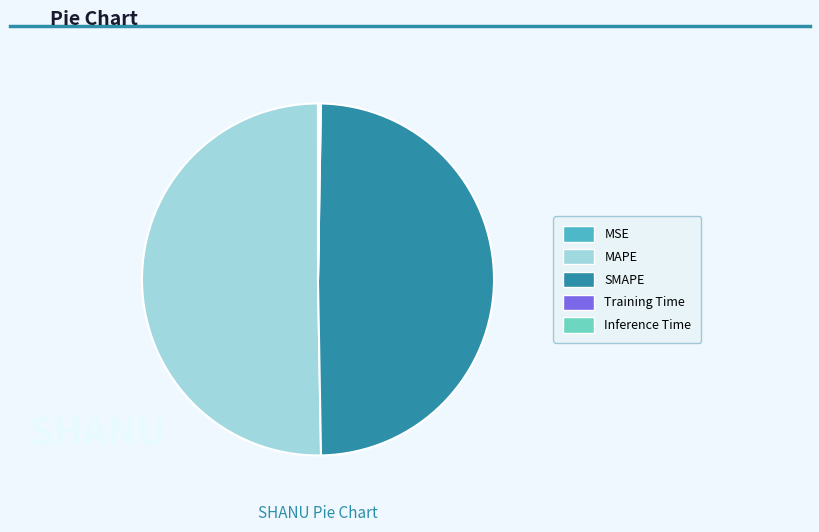

Which slice is the largest?

MAPE